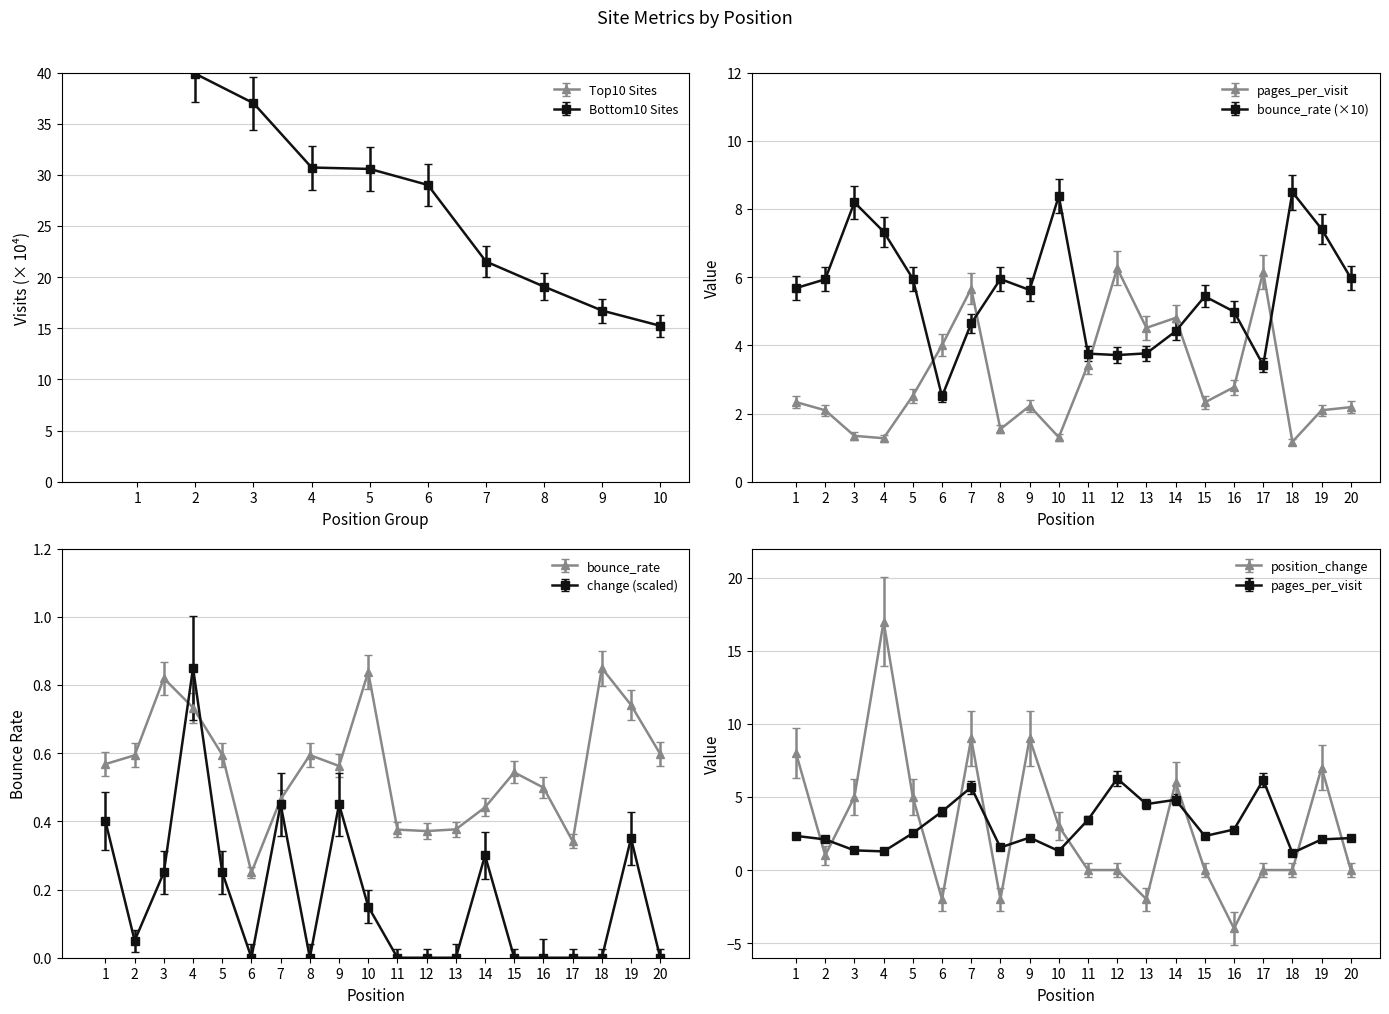

True or false: pages_per_visit has more than 2 interior local peaks.

True